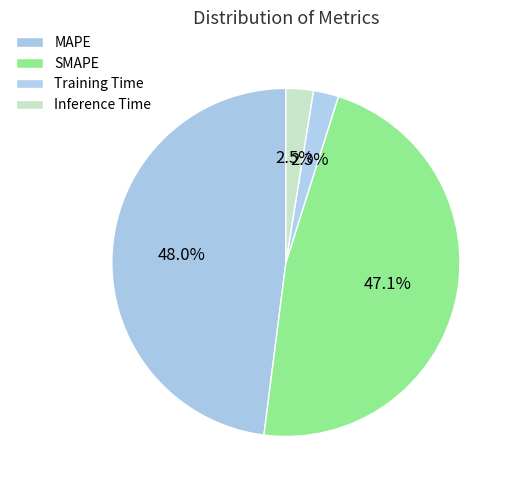

Which slice is the largest?

MAPE